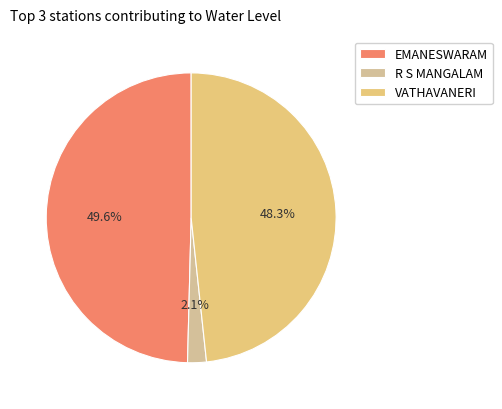

Rank the categories by value from highest to lowest.

EMANESWARAM, VATHAVANERI, R S MANGALAM